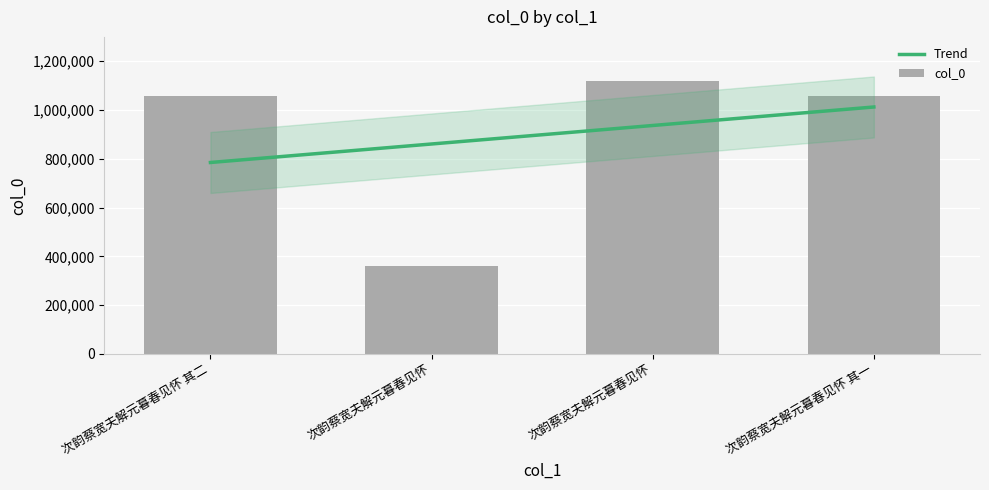

List the labels in order of value, smallest first.

次韵蔡宽夫解元暮春见怀, 次韵蔡宽夫解元暮春见怀 其一, 次韵蔡宽夫解元暮春见怀 其二, 次韵蔡宽夫解元暮春见怀